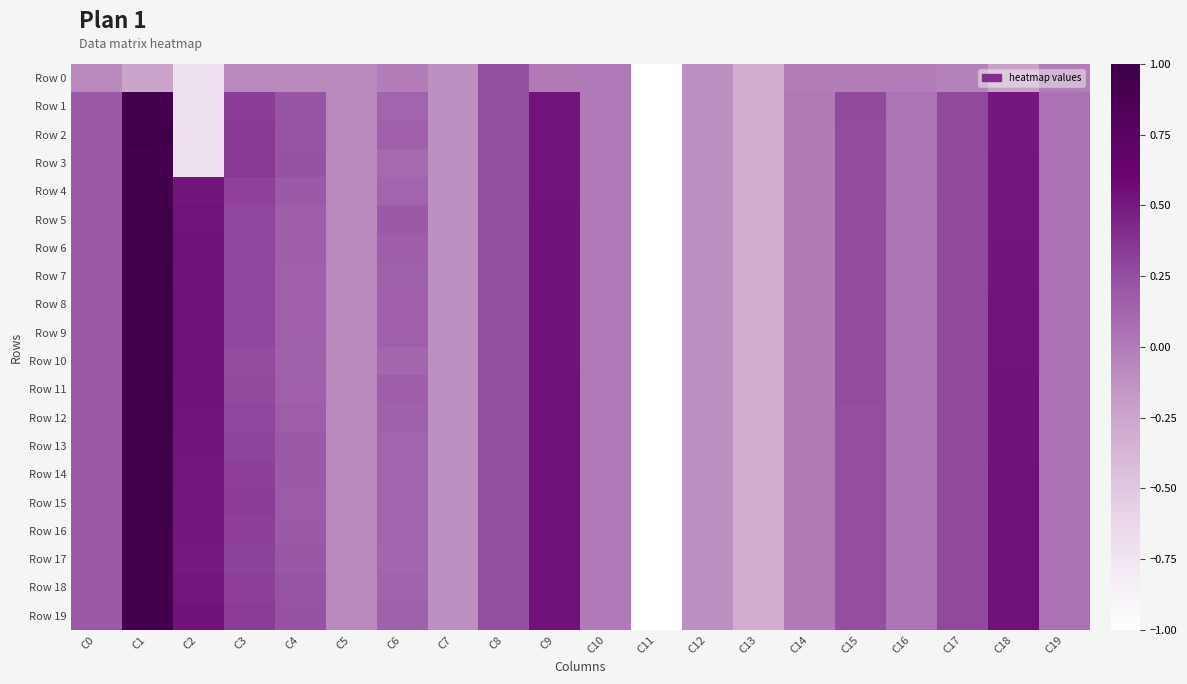

At how many categories does at least one series exceed 0?

15